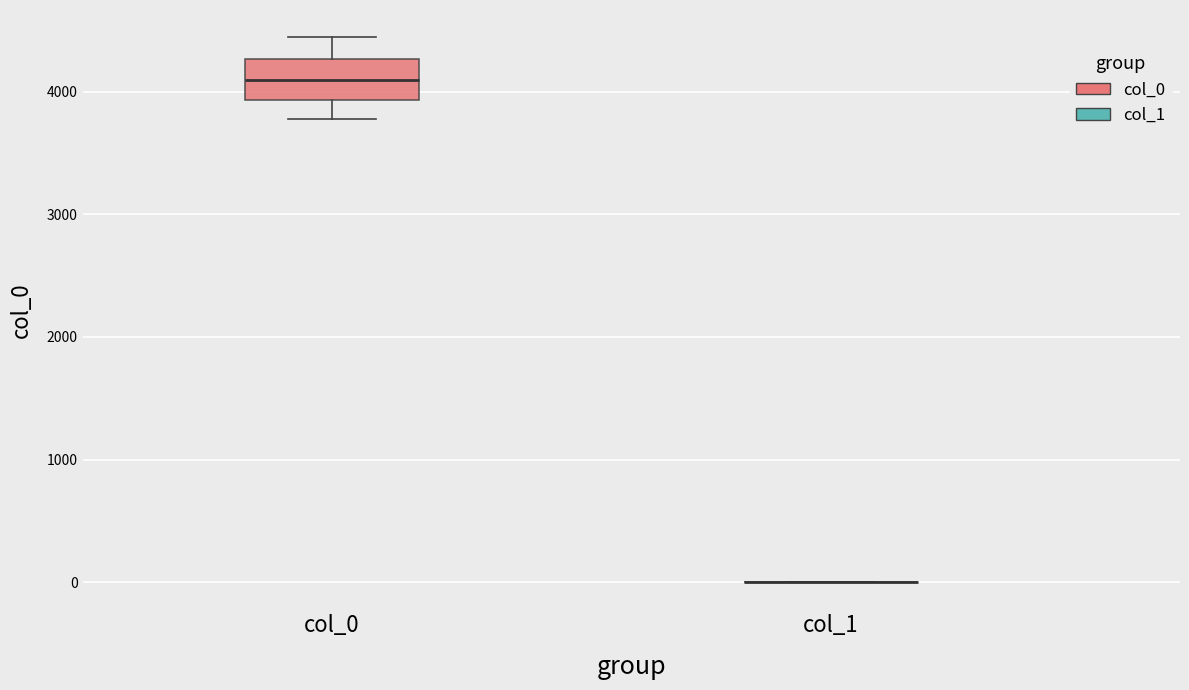

Which box is the tallest, from its lower edge to its upper edge?

col_0